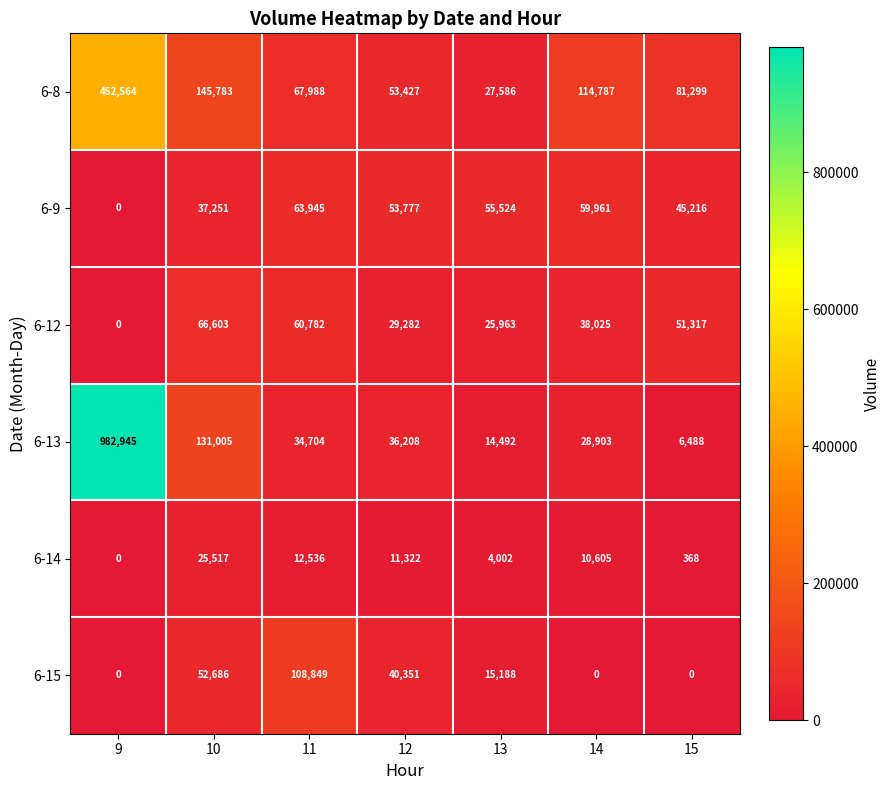

Where does the 6-12 series first go above 38025?

10